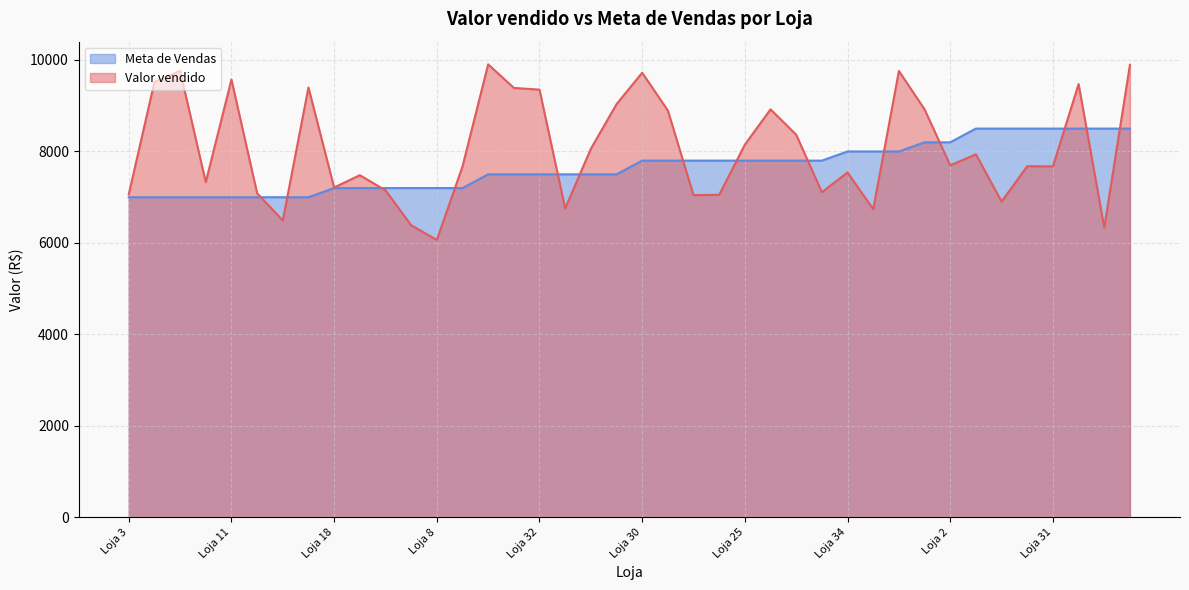

At which label is Valor vendido closest to 7985?

Loja 26